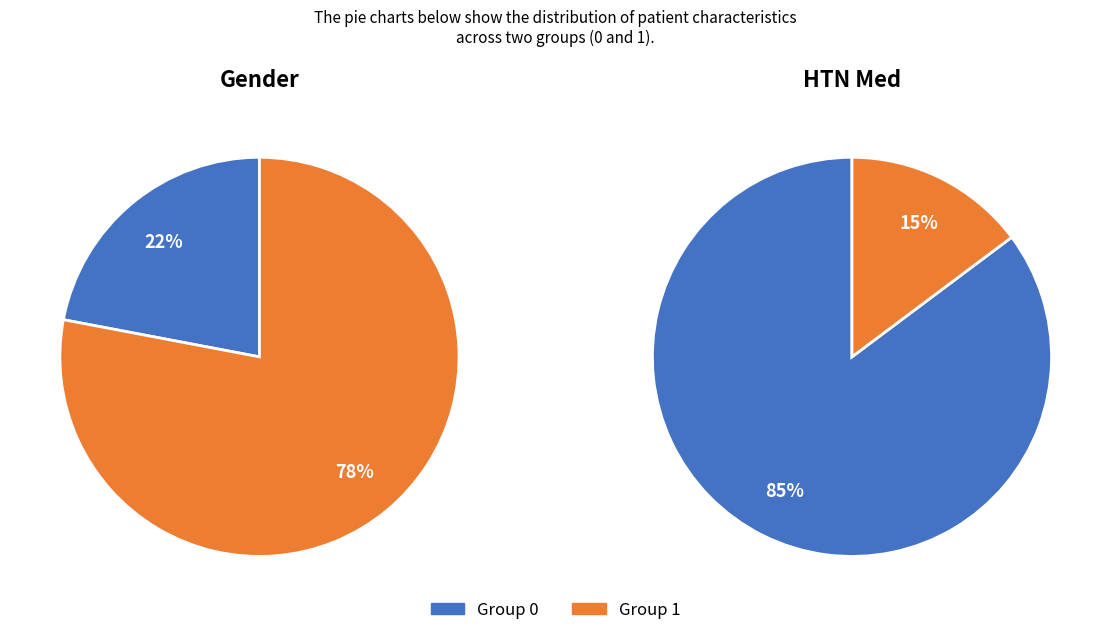

Is it true that 0 is 84% of the pie?

False